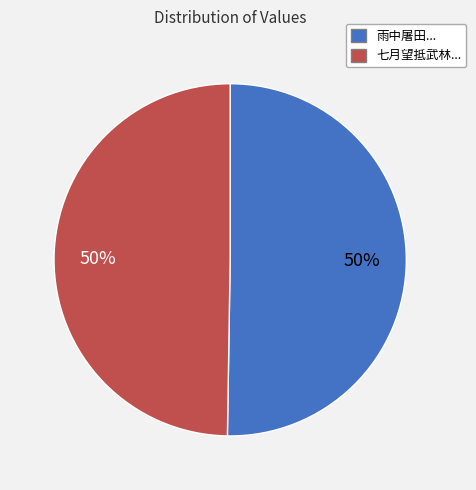

To the nearest percent, what is the average slice percentage?

50%